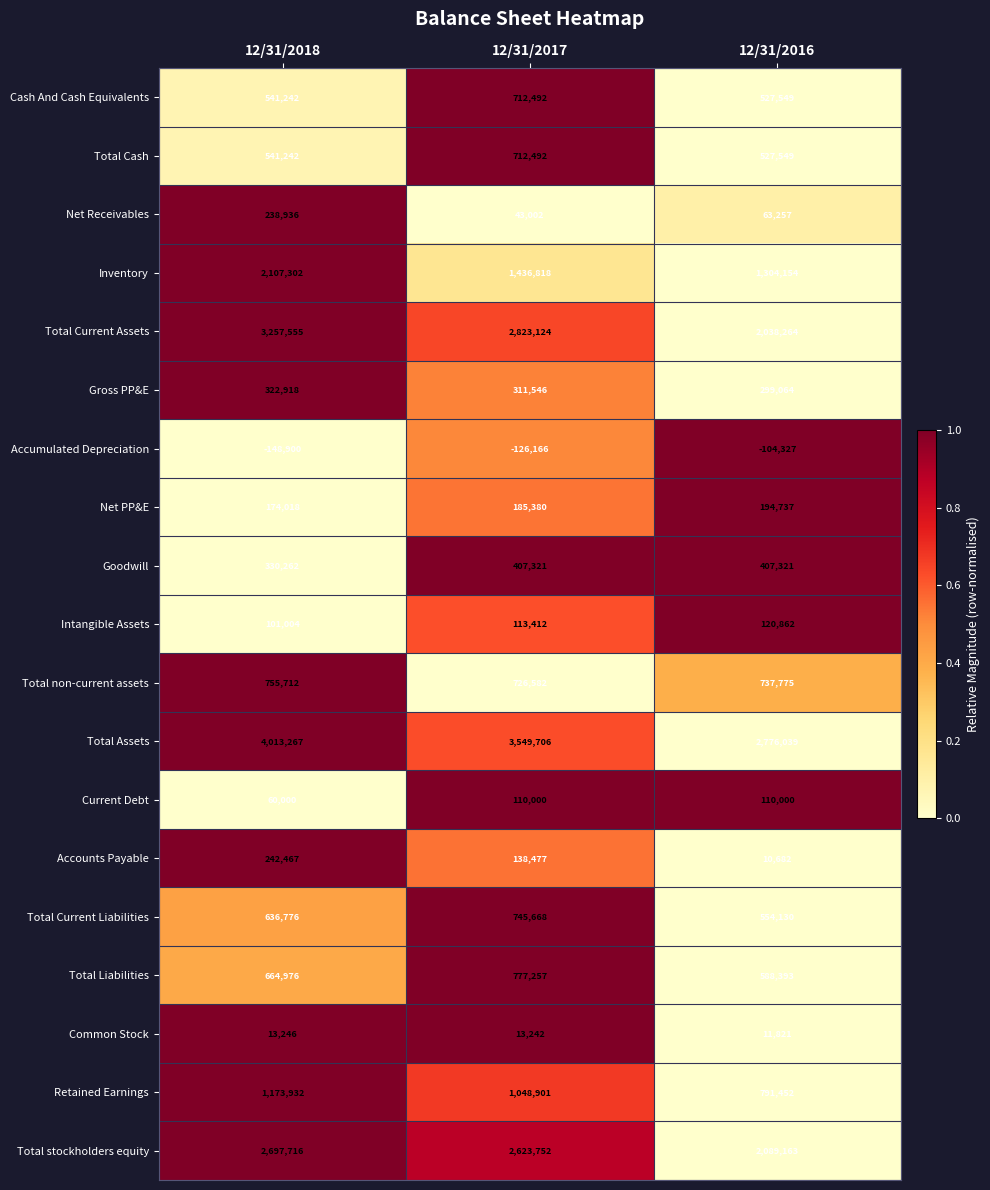

Which series has the widest spread of values?

Total Assets